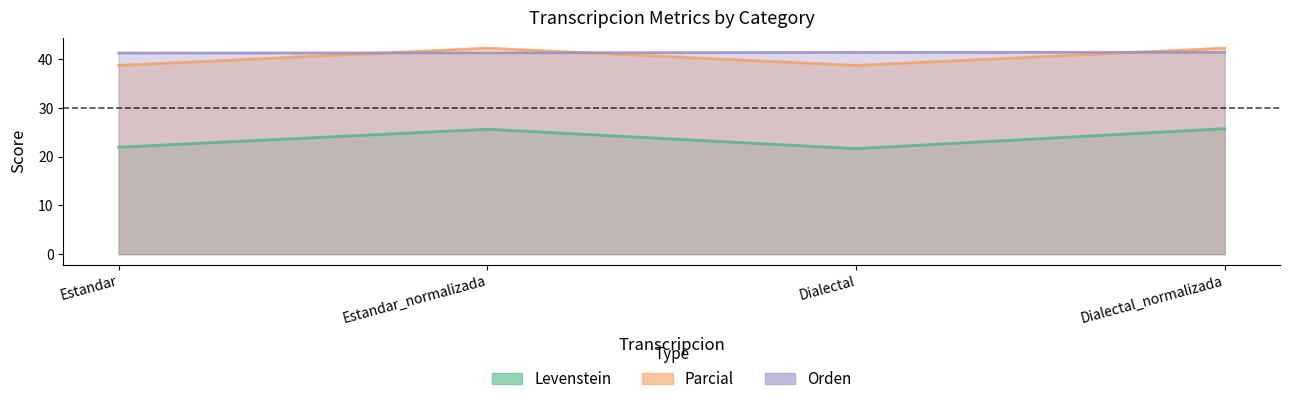

True or false: Levenstein has more than 0 interior local peaks.

True